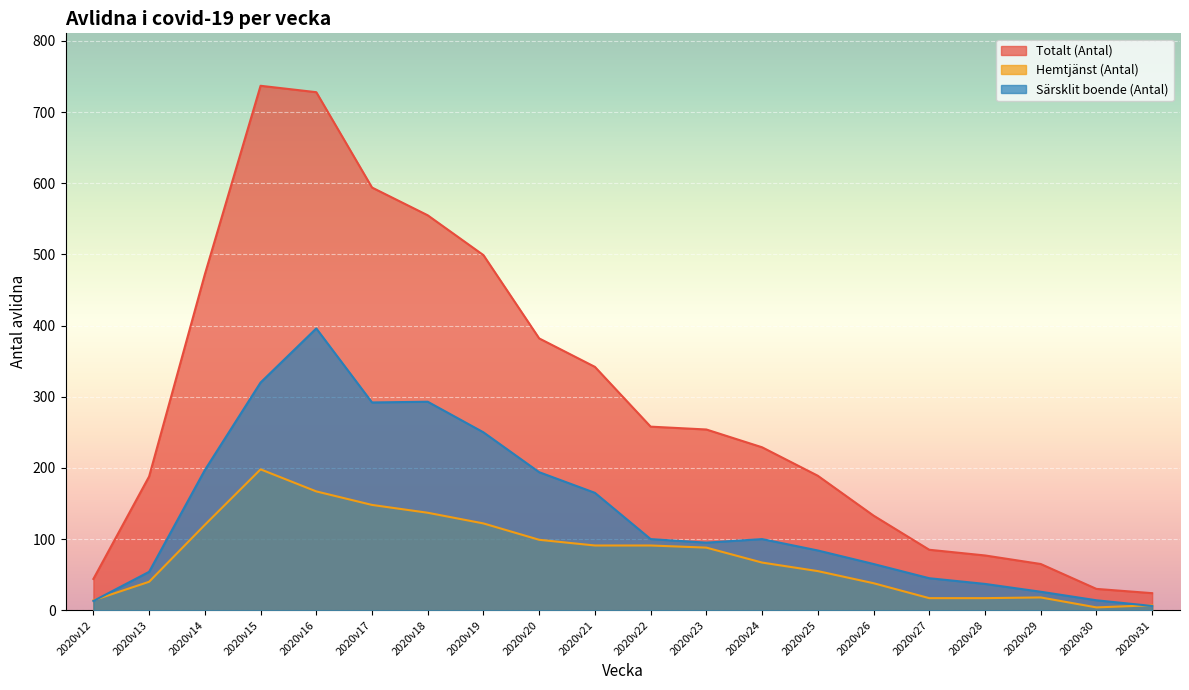

True or false: Totalt (Antal) and Särsklit boende (Antal) intersect in this chart.

False